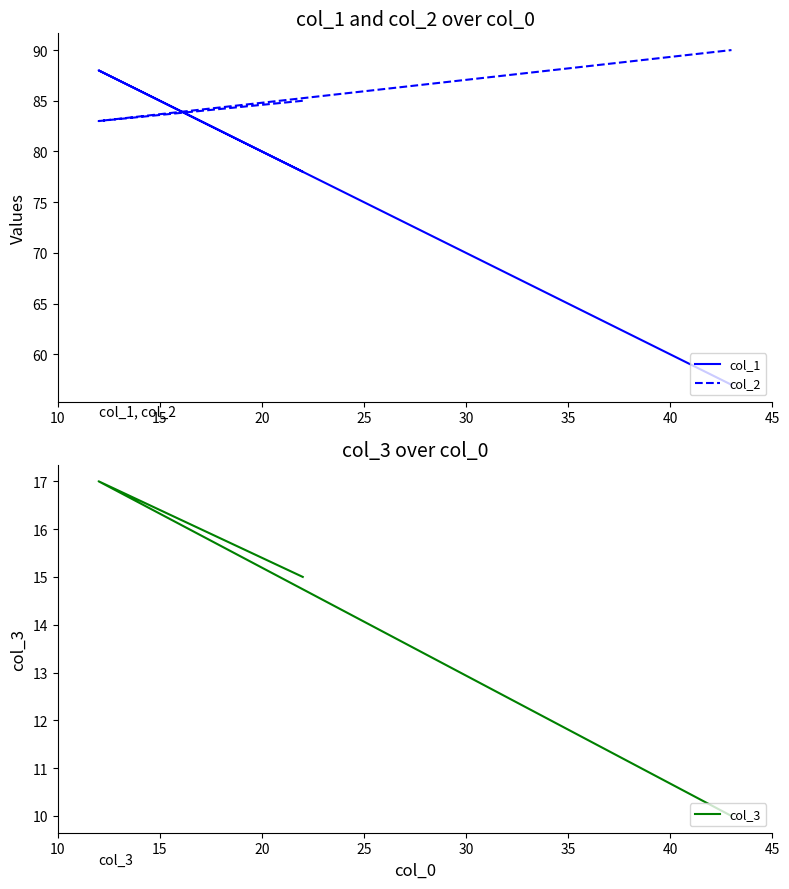

What are all the series names shown in the legend?

col_1, col_2, col_3